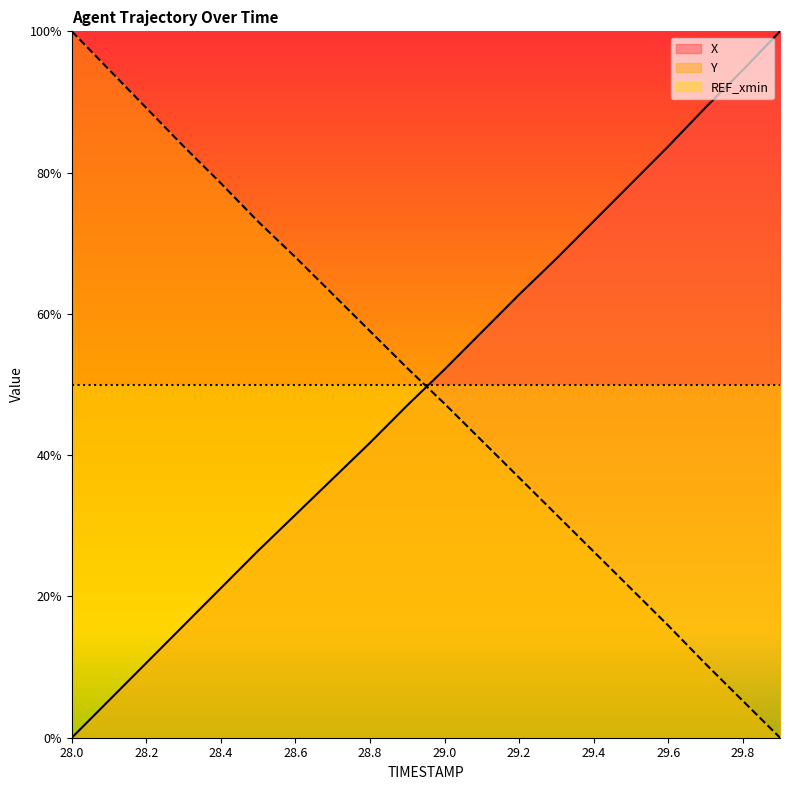

How many categories are shown in the chart?

20